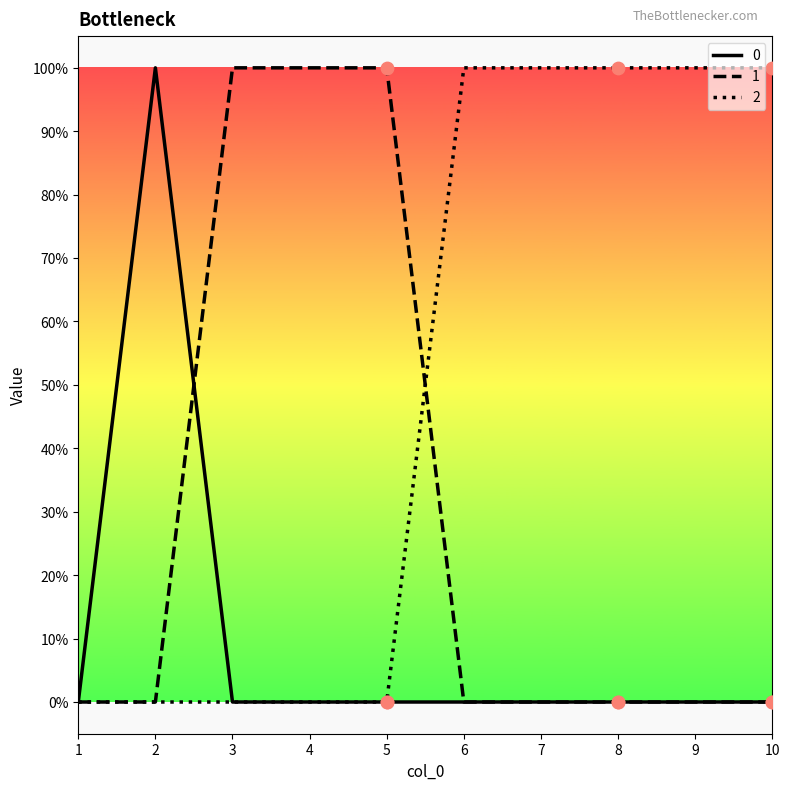

Does the chart have visible grid lines?

No